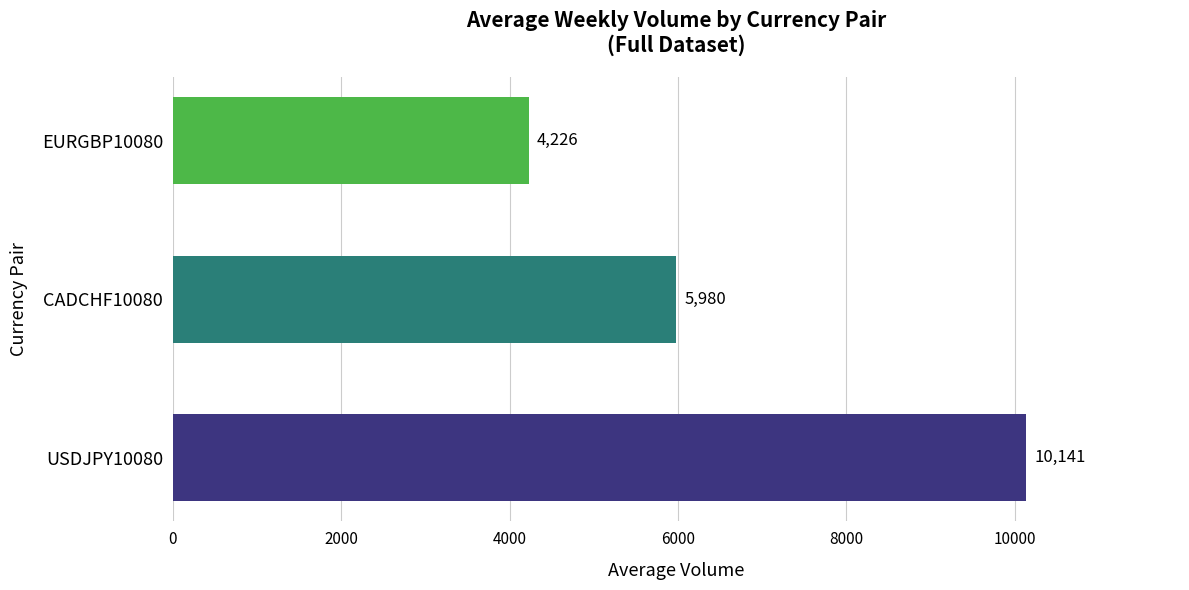

Which label corresponds to the largest value in the chart?

USDJPY10080